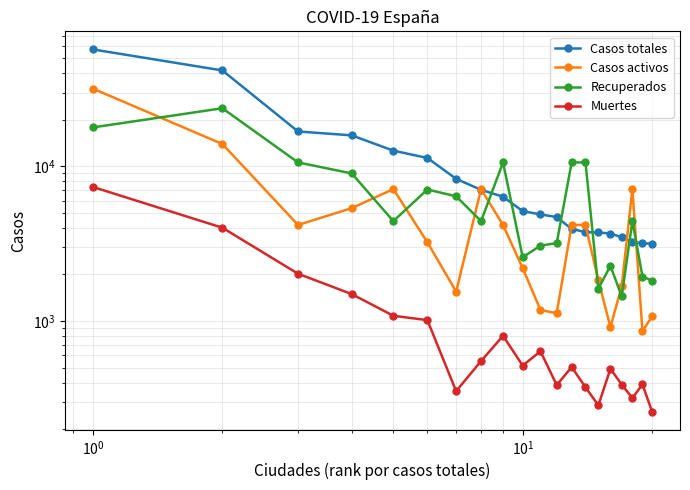

Is it true that Casos totales equals 5454 at $\mathdefault{10^{0}}$?

False